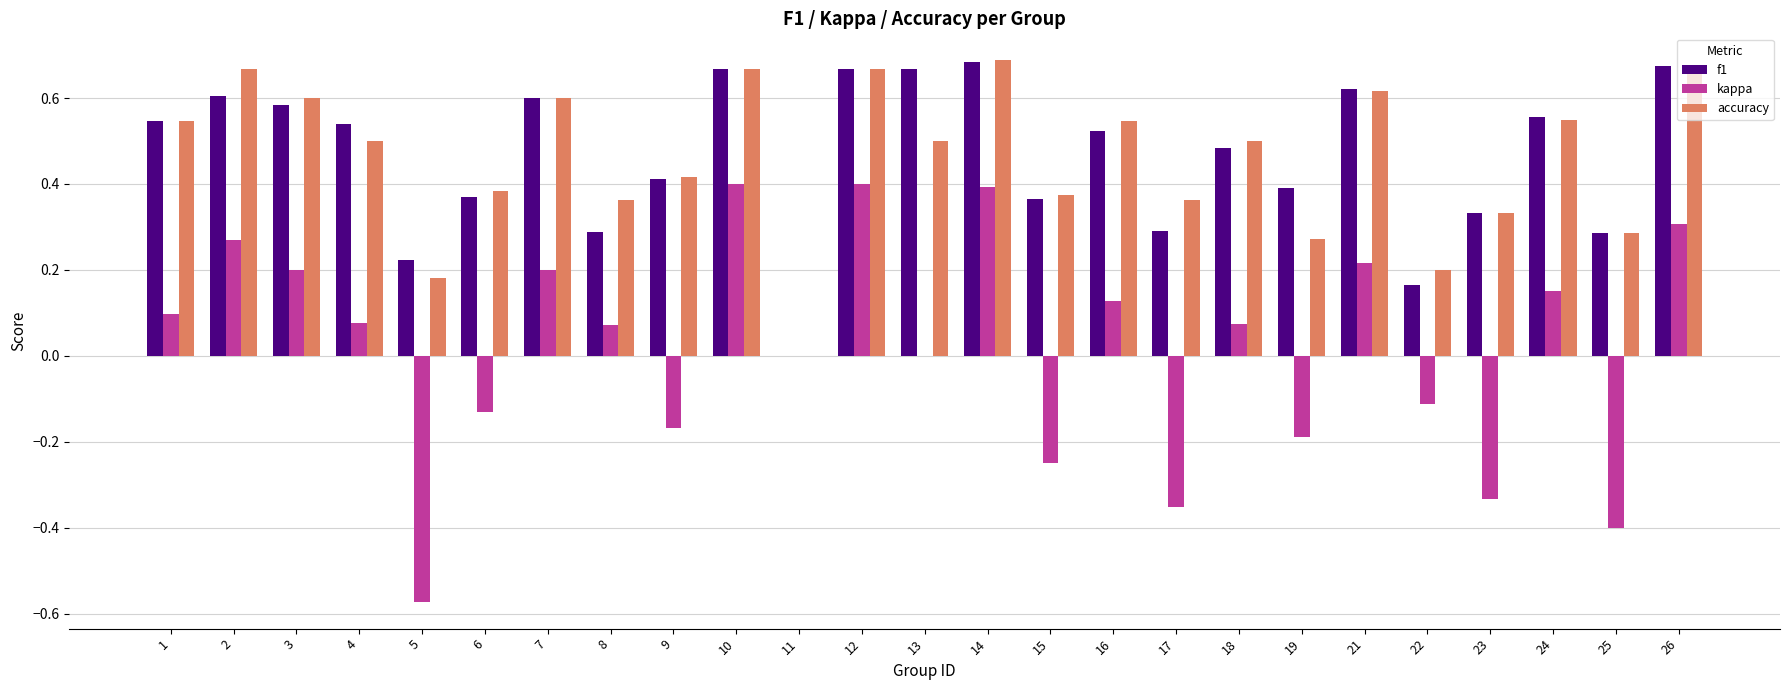

How many distinct data groups are displayed?

3